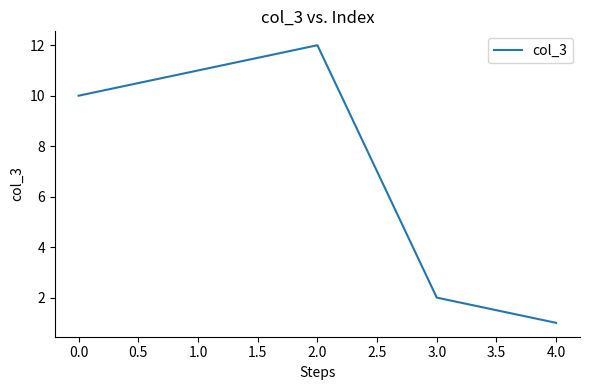

What is the change in value from 2.0 to 3.0?

-10